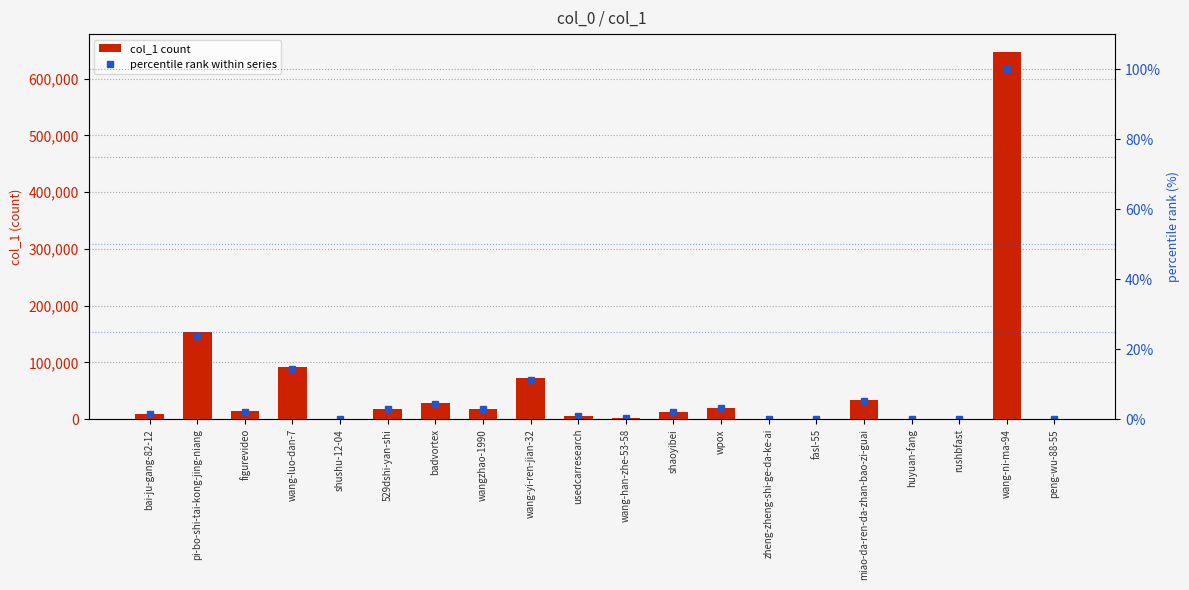

What is the difference between the highest and lowest values at peng-wu-88-55?

3.0